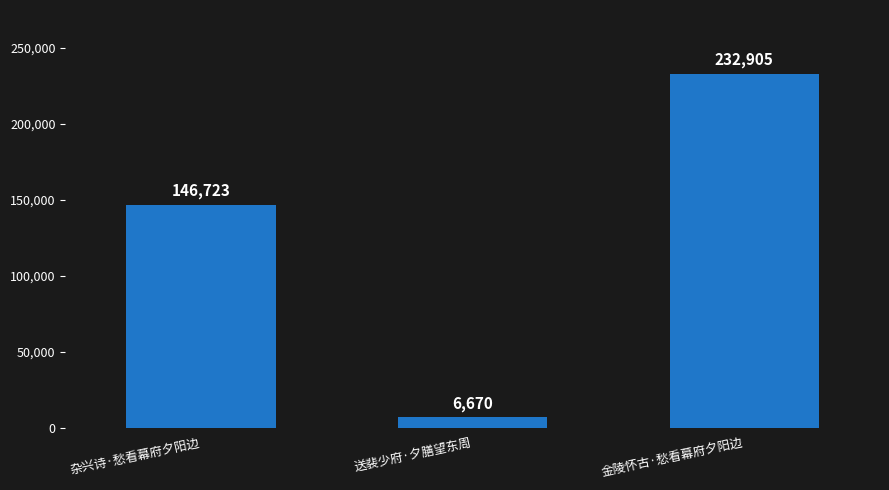

The chart shows a value of 6670 at 送裴少府·夕膳望东周. True or false?

True